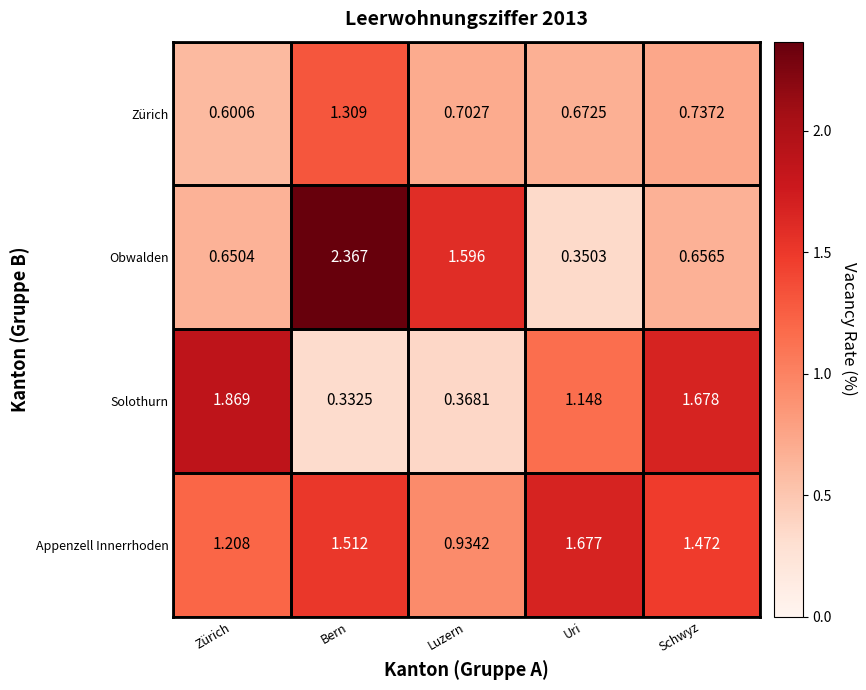

Count the number of data series in this chart.

4